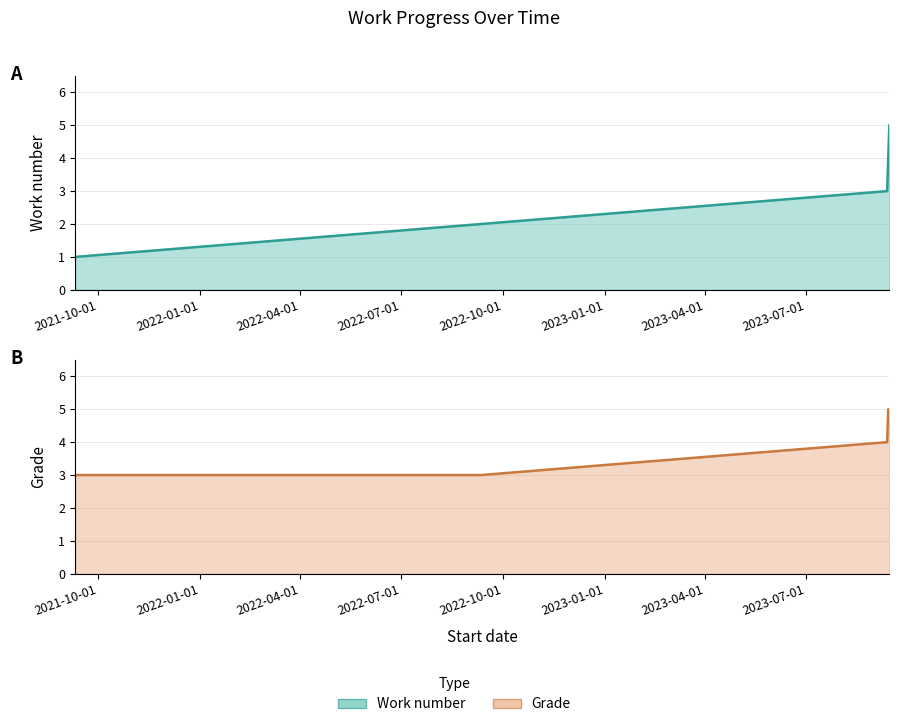

The Grade series shows 2 at 2023-09-14. True or false?

False